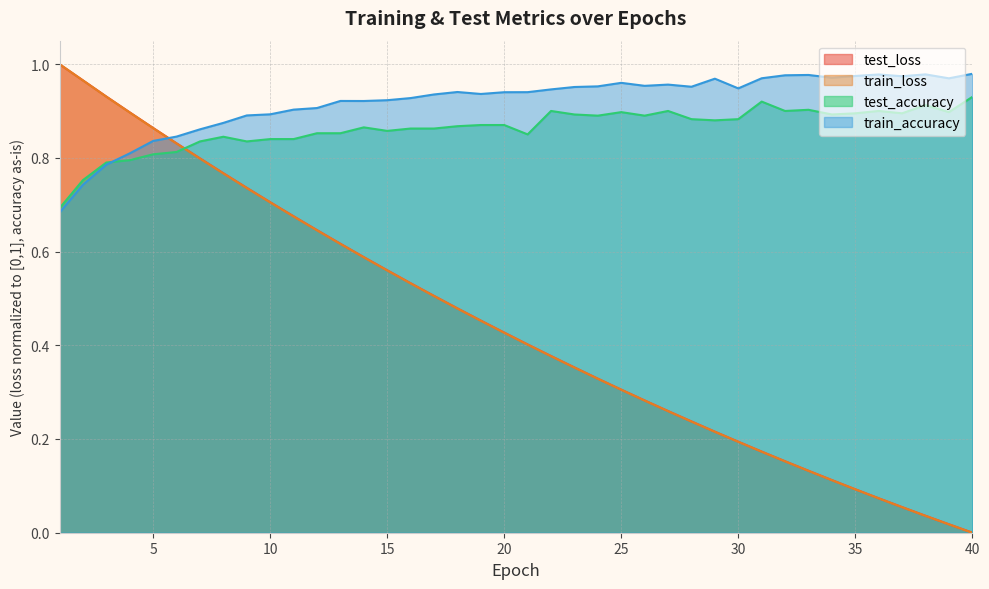

What is the difference between the maximum and second lowest values in the train_accuracy series?

0.2